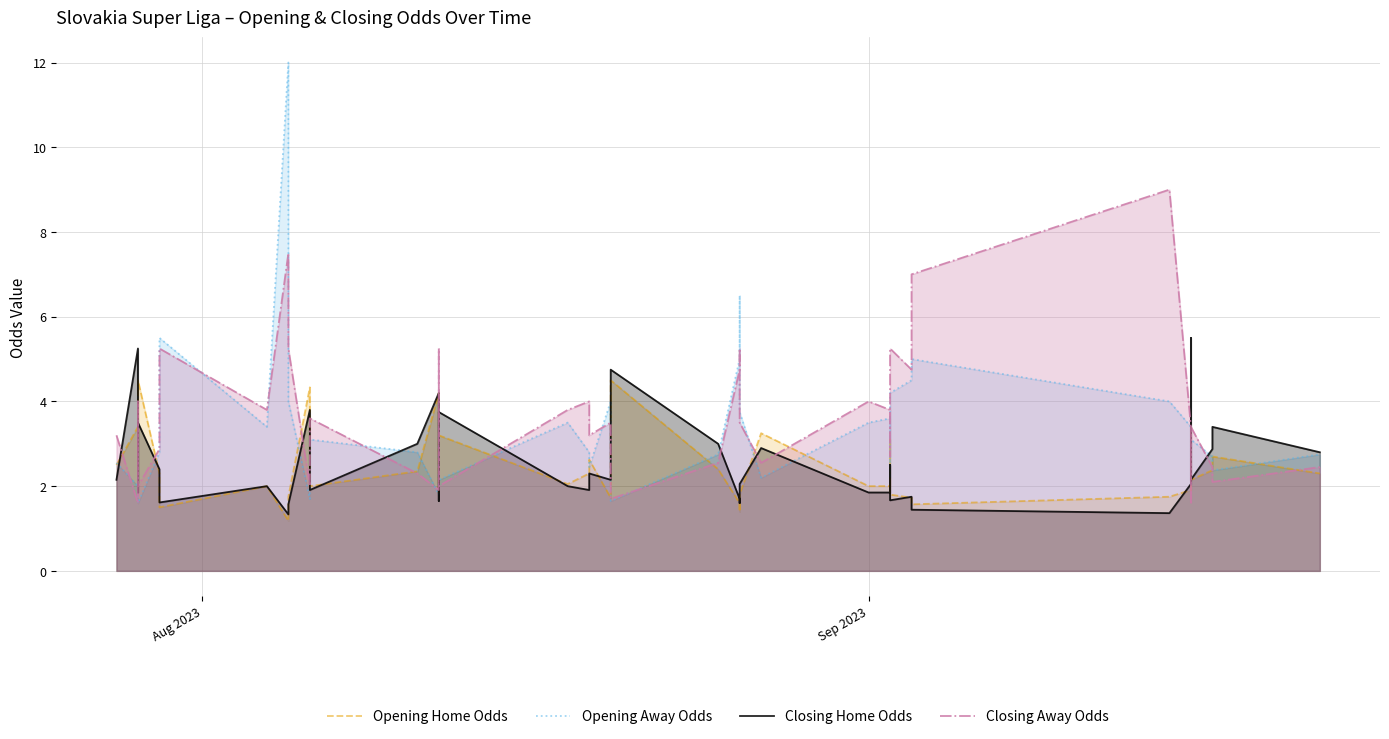

Which category has the lowest value in the Closing Away Odds series?

Sep 2023